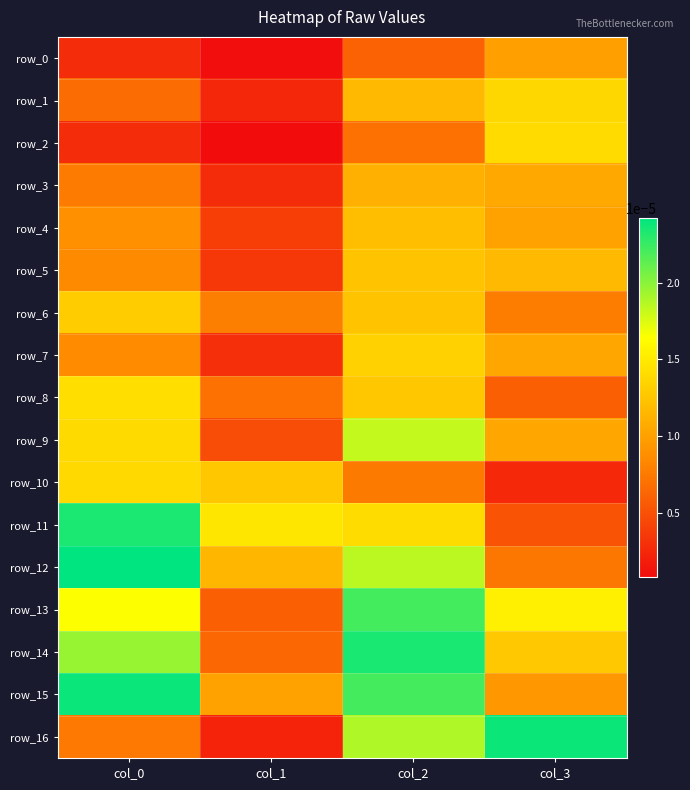

Is the value of row_4 at col_0 greater than the value of row_8 at col_1?

Yes